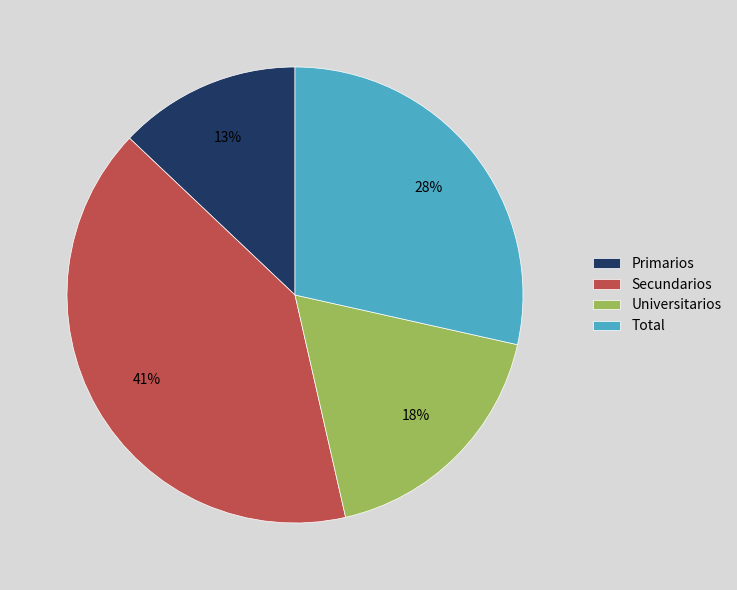

Which slice is the smallest?

Primarios